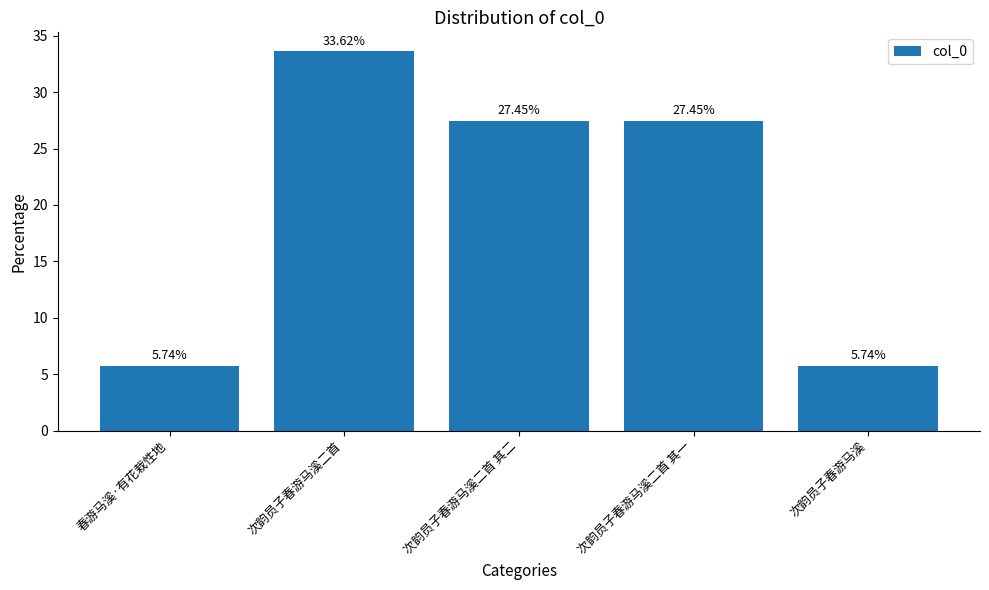

Does the chart contain stacked bars?

No